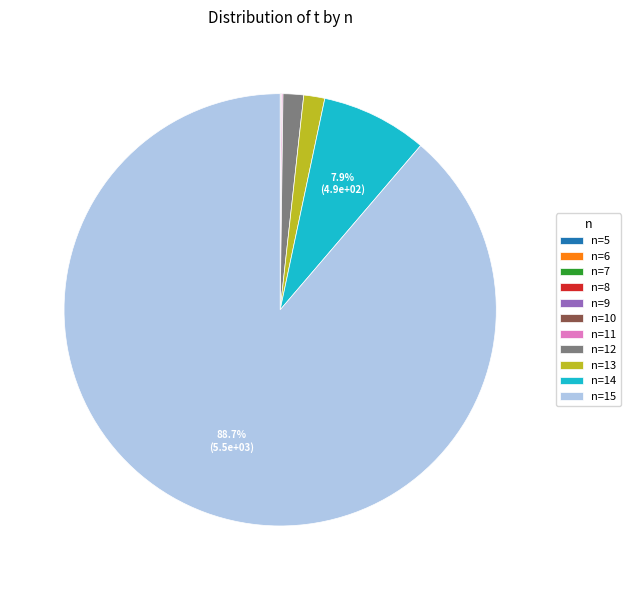

To the nearest percent, what is the difference between the largest and smallest slice percentages?

89%